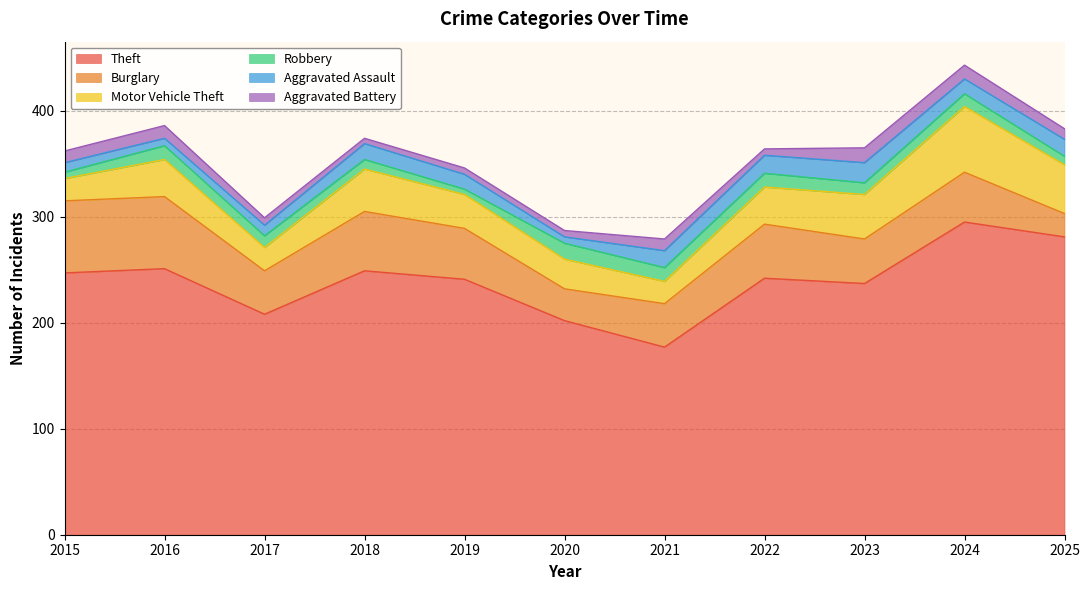

True or false: Aggravated Battery has a value of 5 at 2018.

True